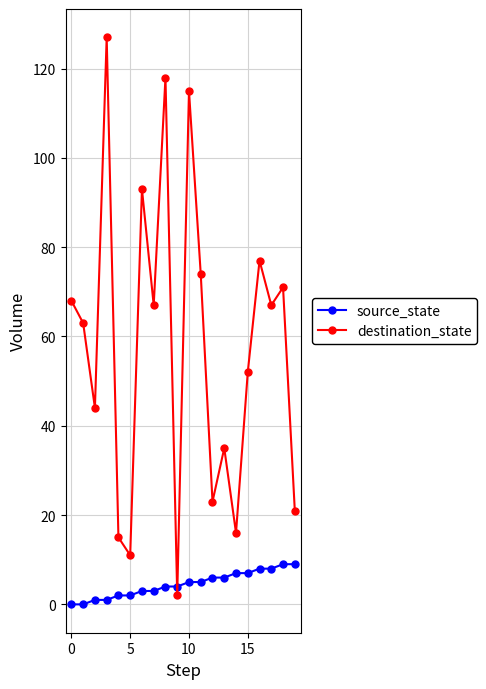

List the series in order of their overall mean, highest first.

destination_state, source_state